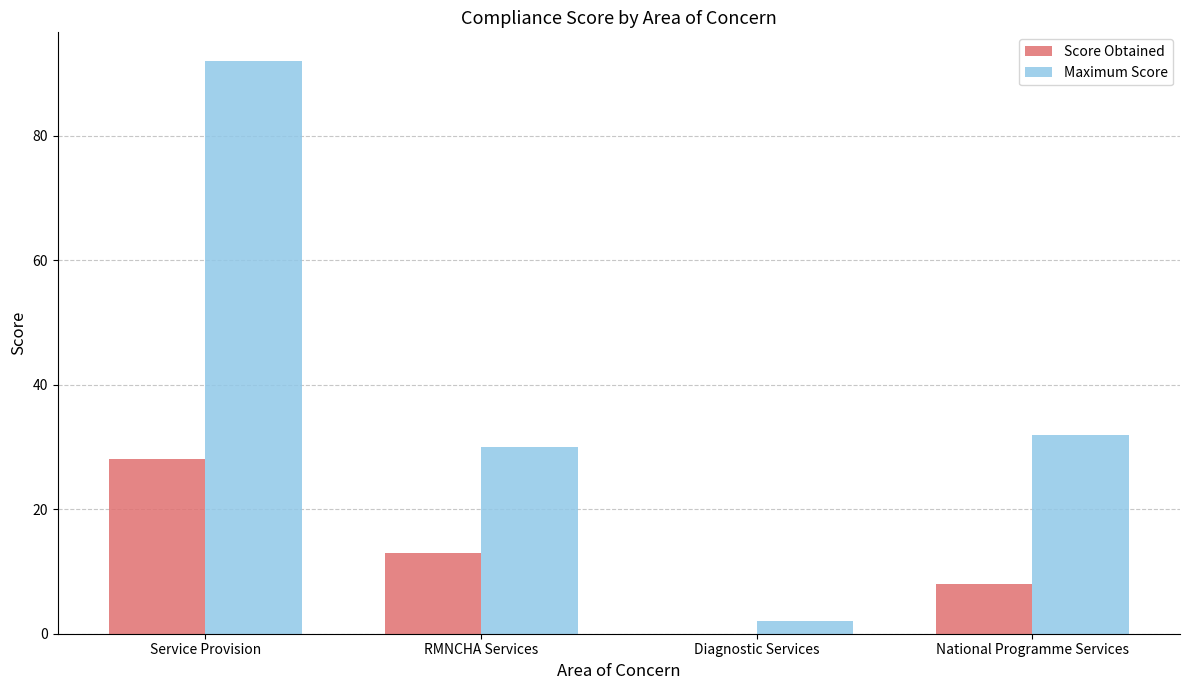

Which series has the widest spread of values?

Maximum Score